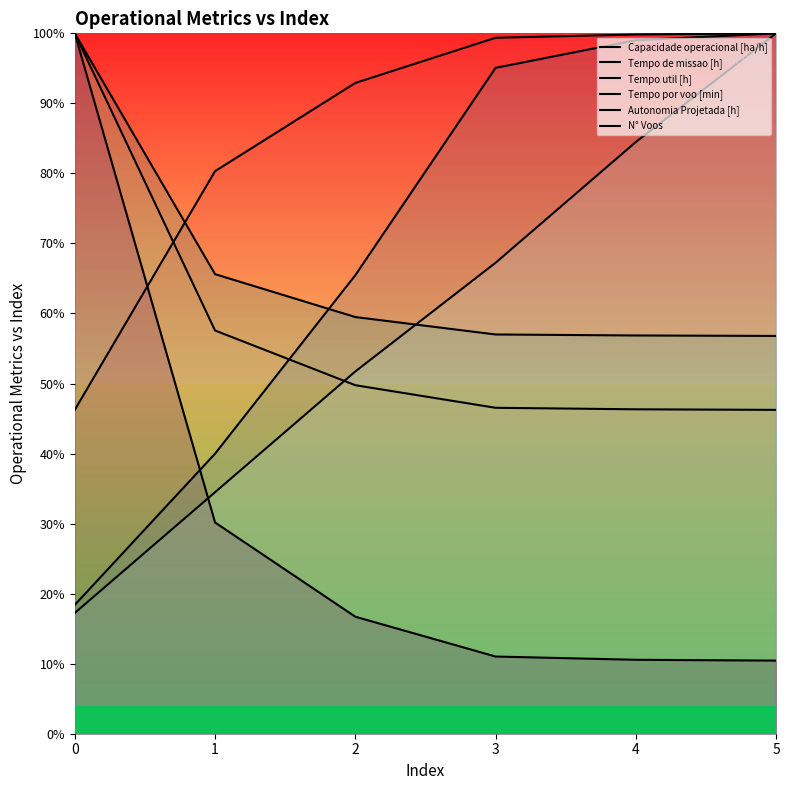

What is the average value of the Autonomia Projetada [h] series?

59.2